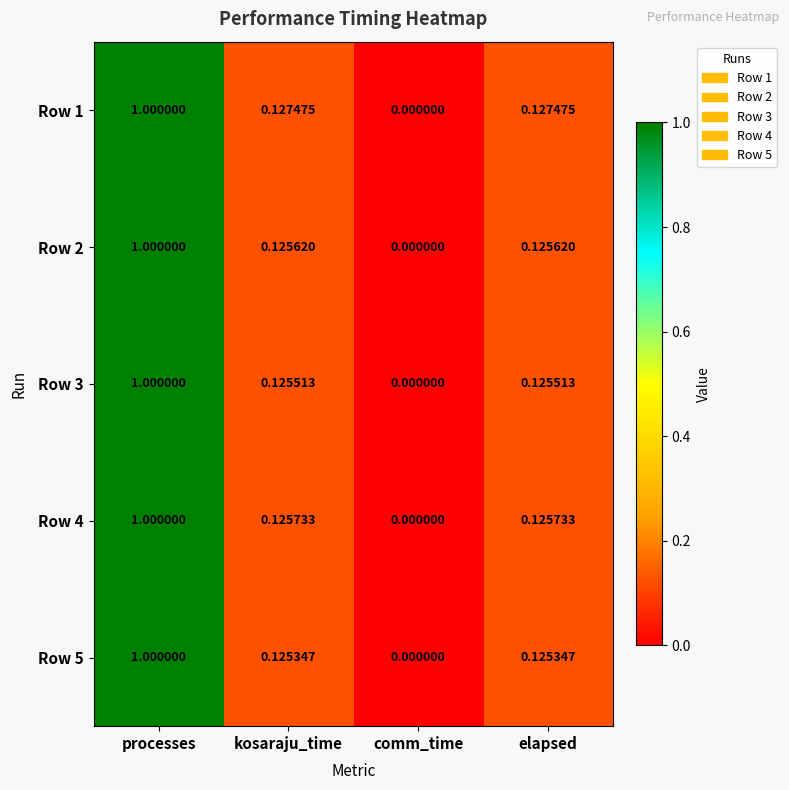

At which label does Row 4 reach its peak?

processes